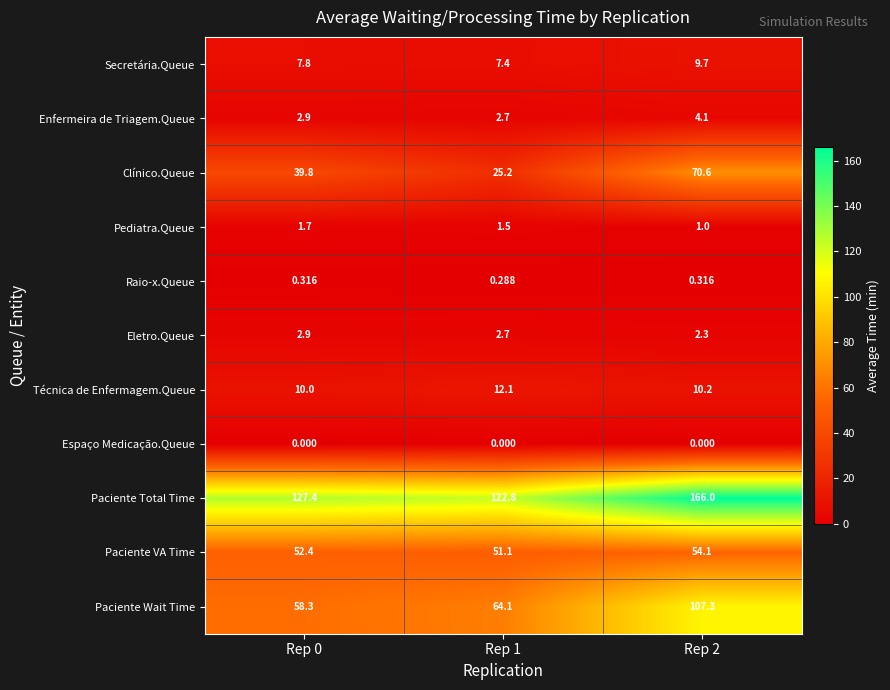

List the series in order of their peak value, lowest first.

Espaço Medicação.Queue, Raio-x.Queue, Pediatra.Queue, Eletro.Queue, Enfermeira de Triagem.Queue, Secretária.Queue, Técnica de Enfermagem.Queue, Paciente VA Time, Clínico.Queue, Paciente Wait Time, Paciente Total Time